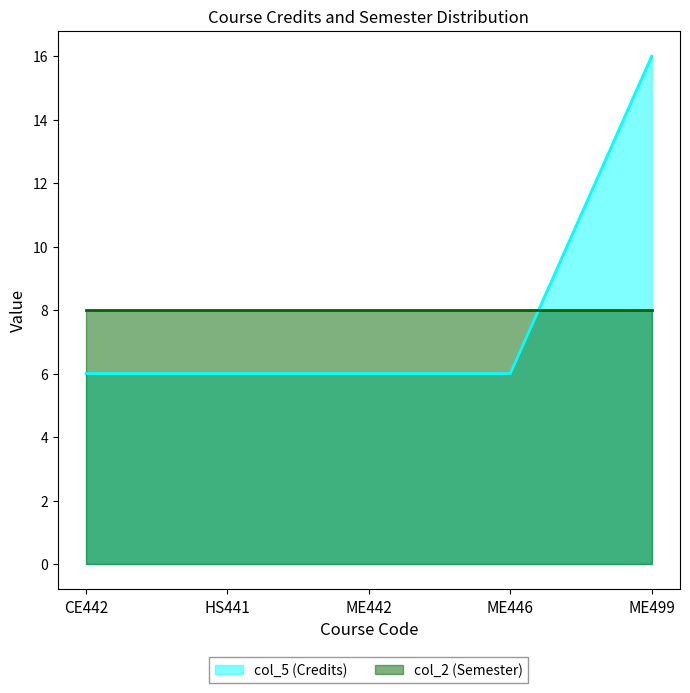

Reading right to left, what are all the values shown in this chart?

ME499=16	ME446=6	ME442=6	HS441=6	CE442=6